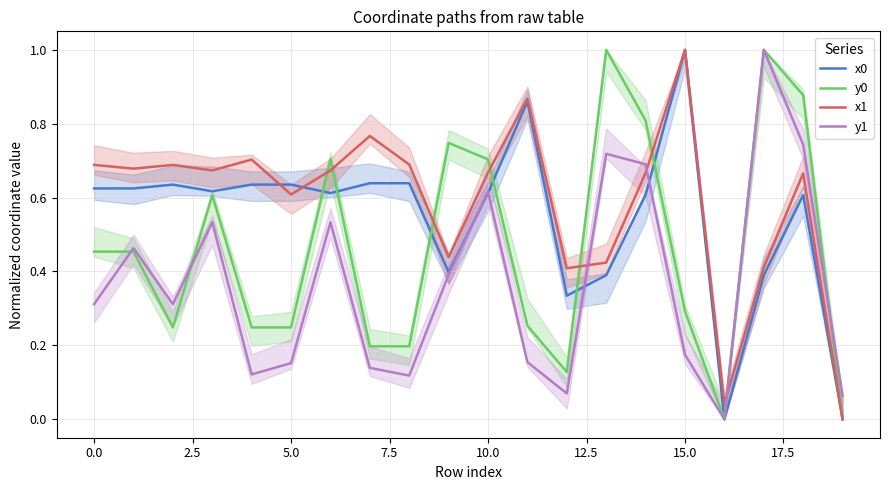

True or false: y1 has a value of 0.2 at 0.0.

False